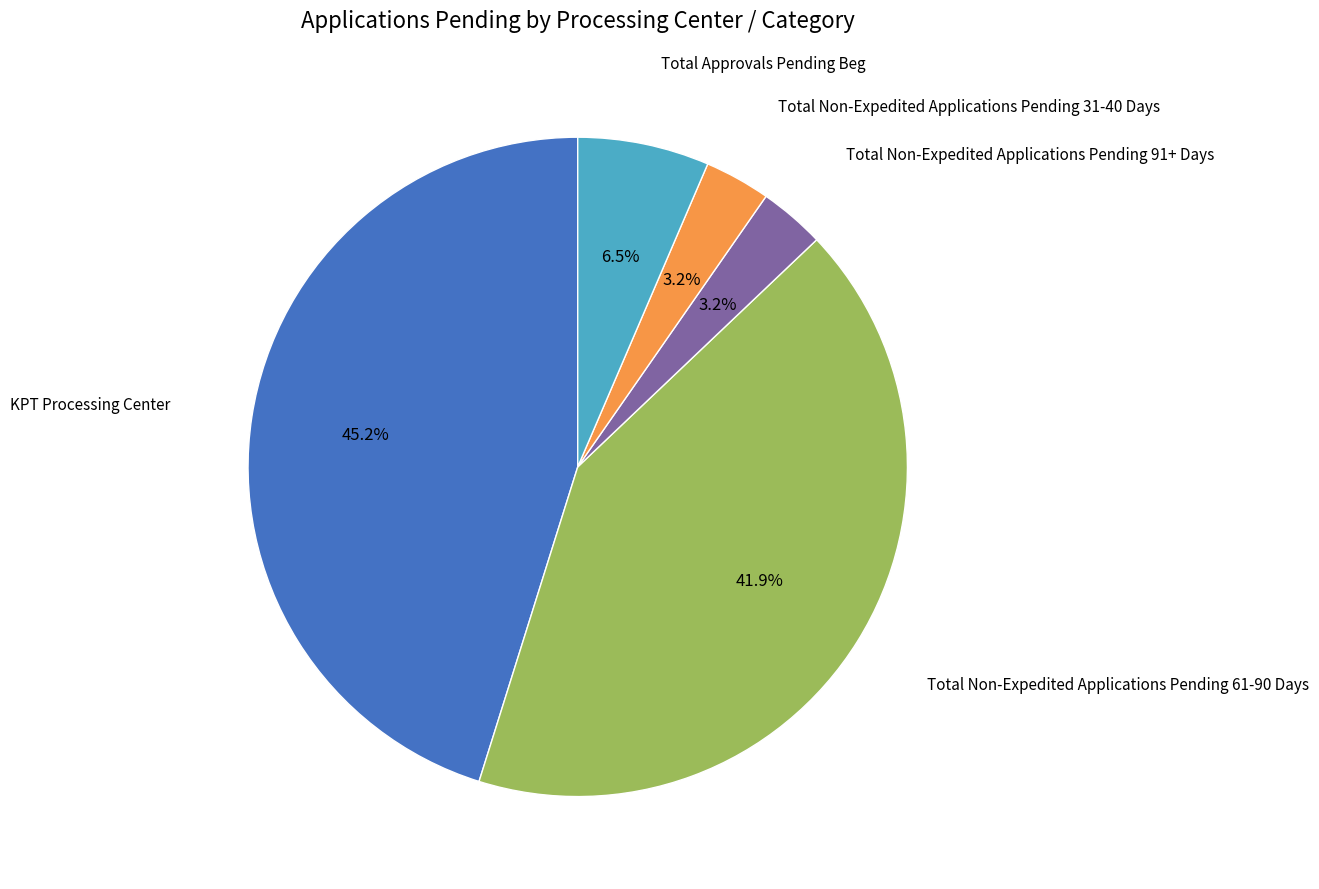

Does any single category account for the majority?

No